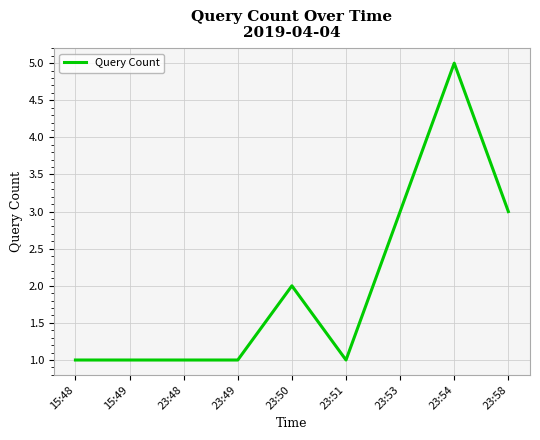

What is the ratio of the value at 15:48 to the value at 23:53?

0.3